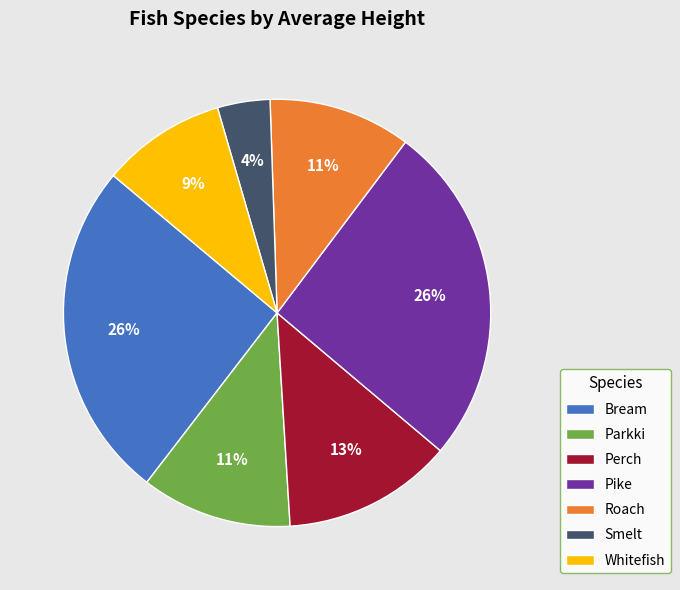

Between Bream and Smelt, which is larger?

Bream